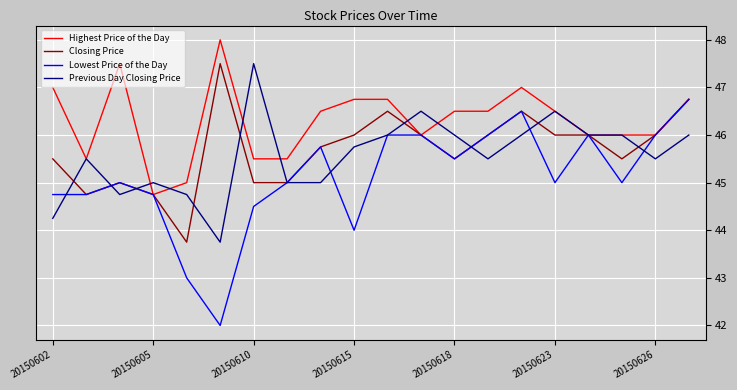

Does the chart display data point markers on the line(s)?

No